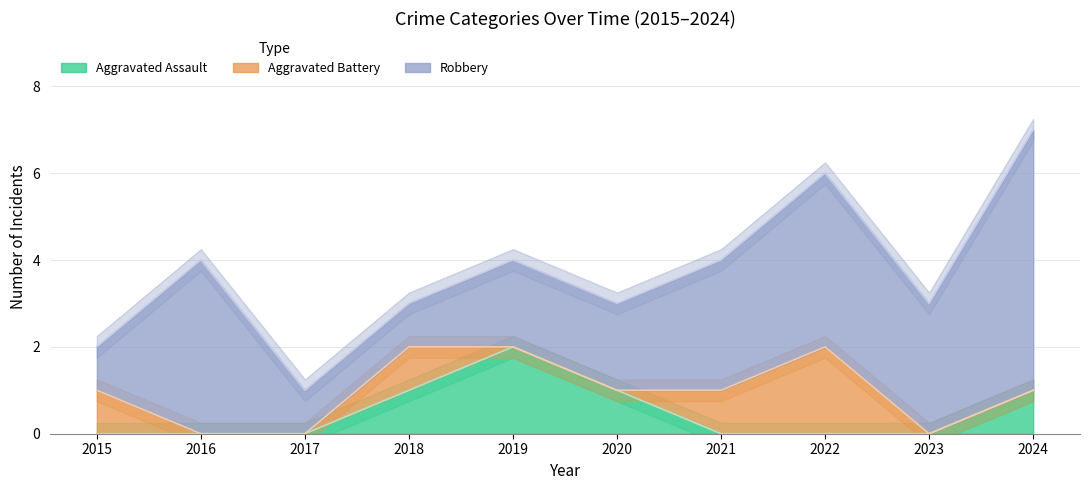

Between 2020 and 2022, which is larger?

2020